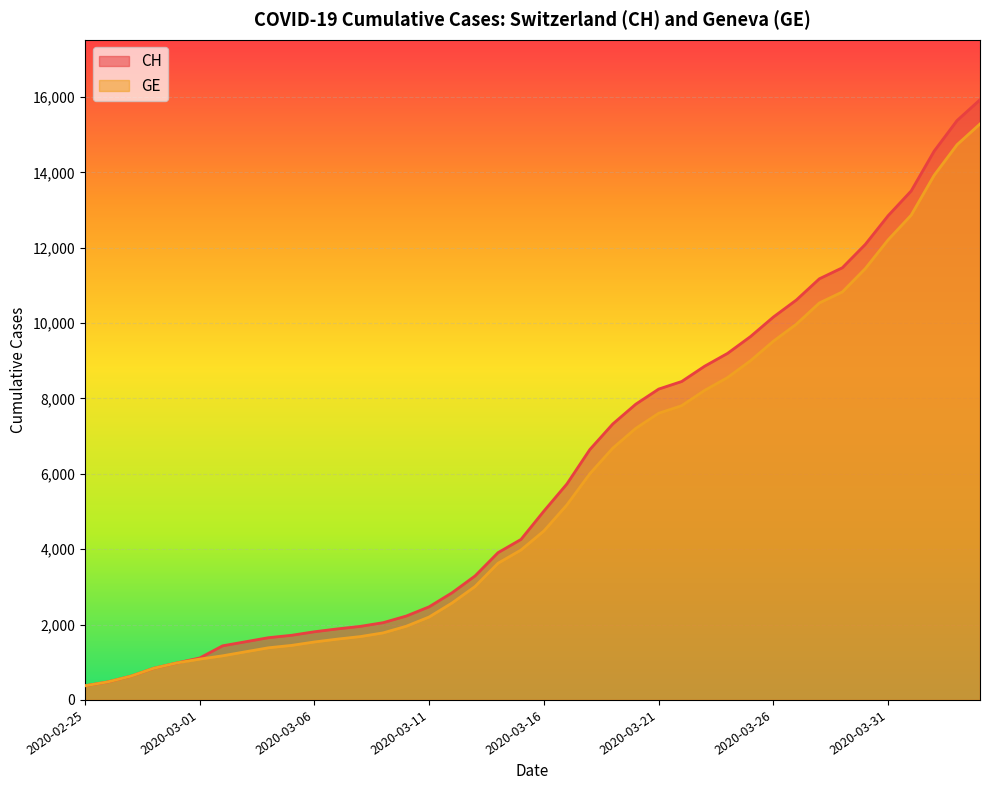

True or false: GE has more than 1 interior local peaks.

False